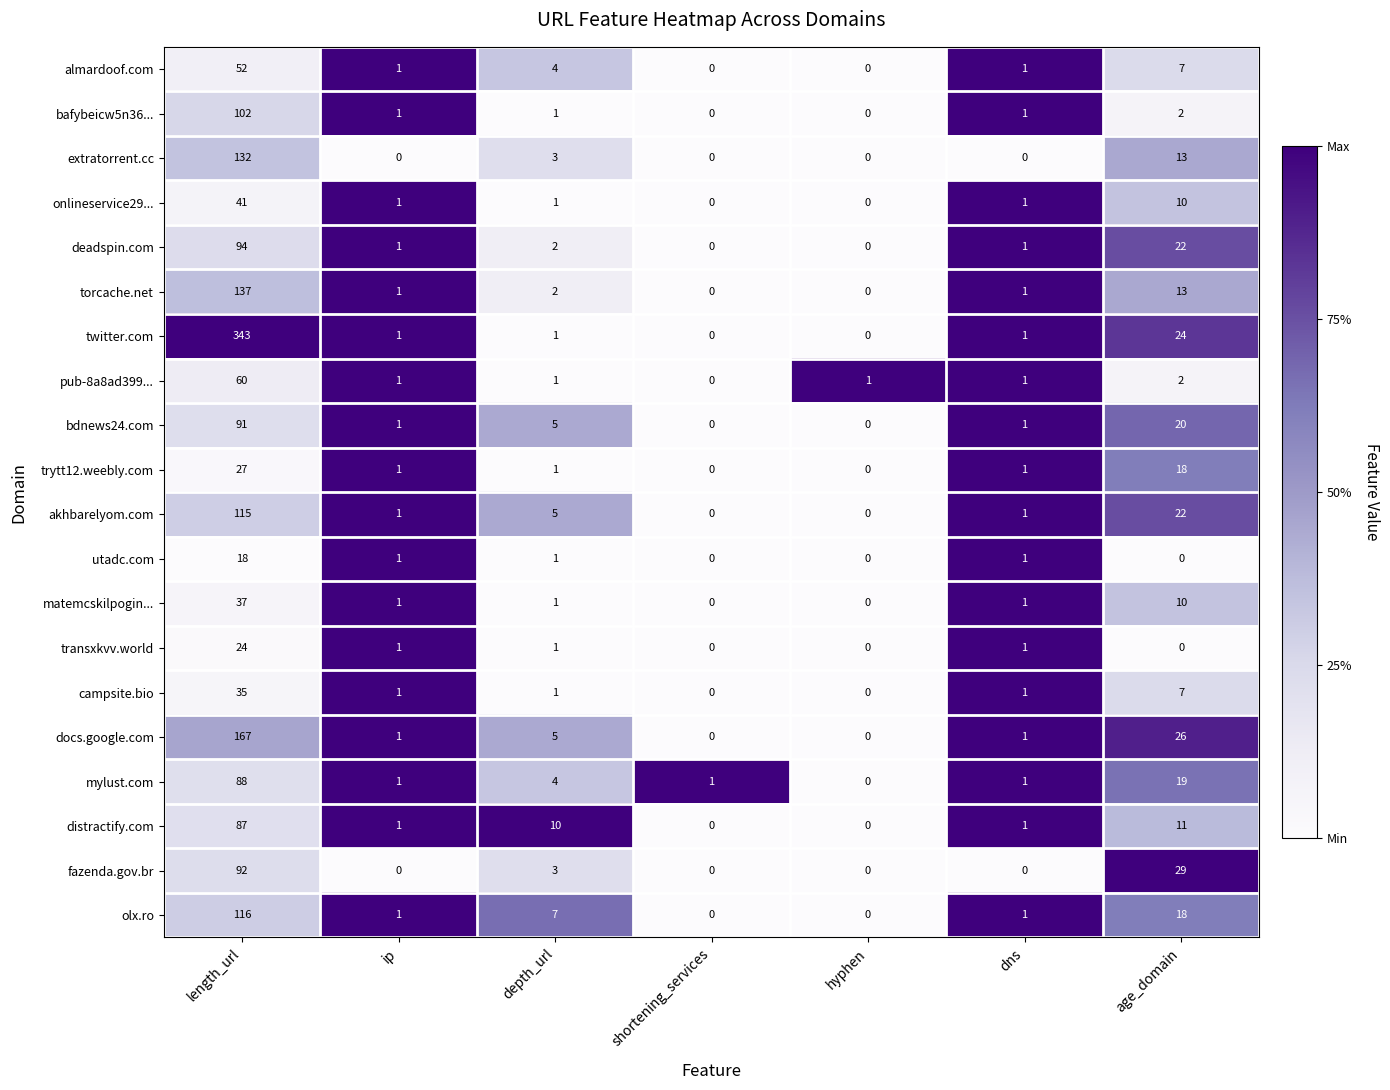

Rank the series by their maximum value, from highest to lowest.

twitter.com, docs.google.com, torcache.net, extratorrent.cc, olx.ro, akhbarelyom.com, bafybeicw5n36..., deadspin.com, fazenda.gov.br, bdnews24.com, mylust.com, distractify.com, pub-8a8ad399..., almardoof.com, onlineservice29..., matemcskilpogin..., campsite.bio, trytt12.weebly.com, transxkvv.world, utadc.com